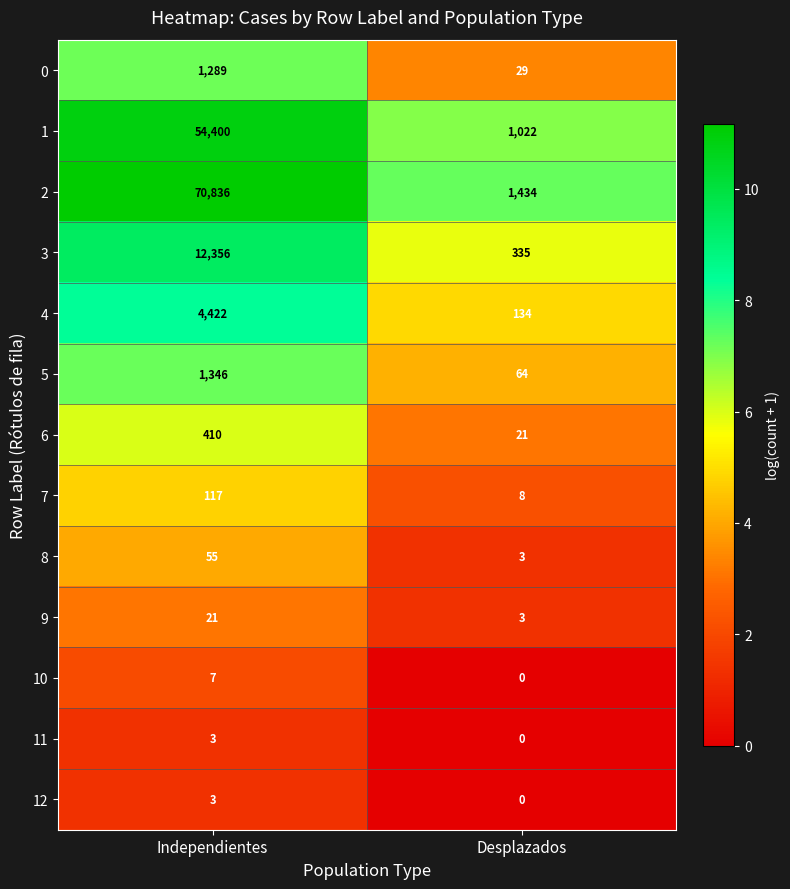

Between Independientes and Desplazados, which series saw the biggest shift?

2